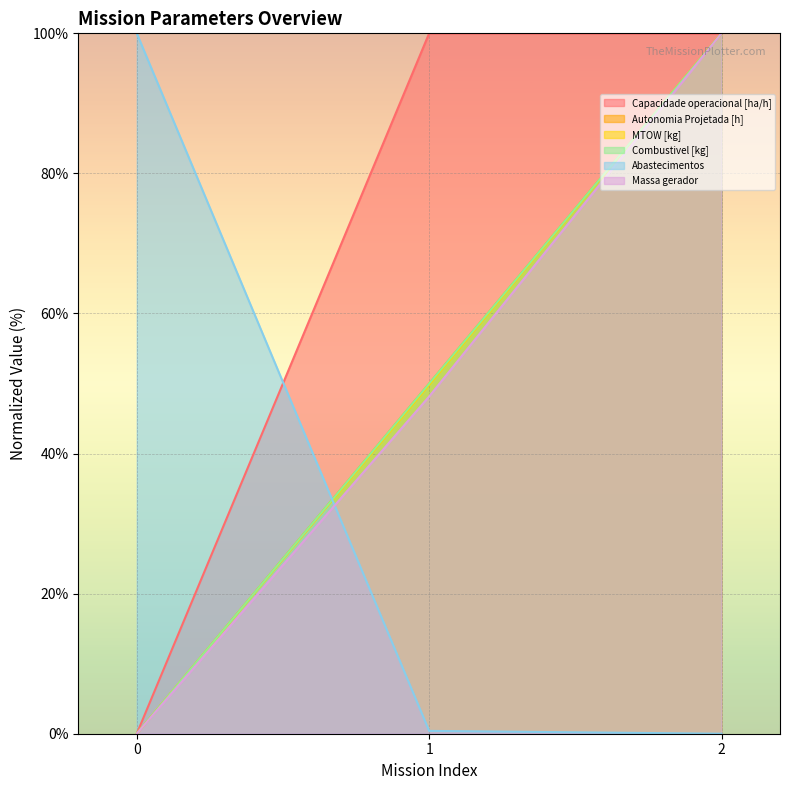

Is it true that Capacidade operacional [ha/h] equals 100.0 at 2?

True